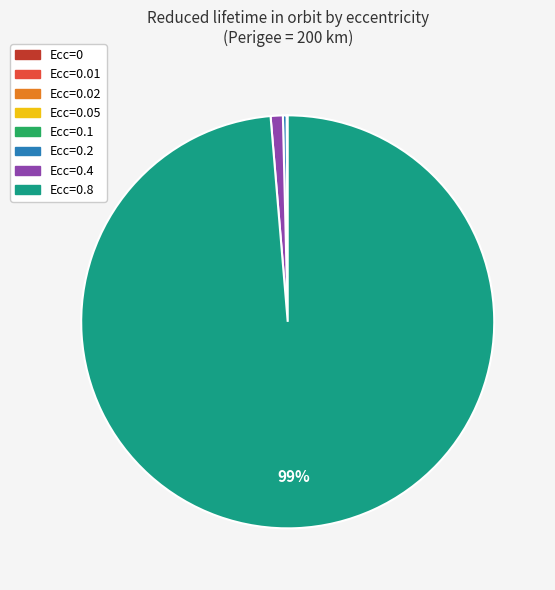

How many segments does this pie chart have?

8